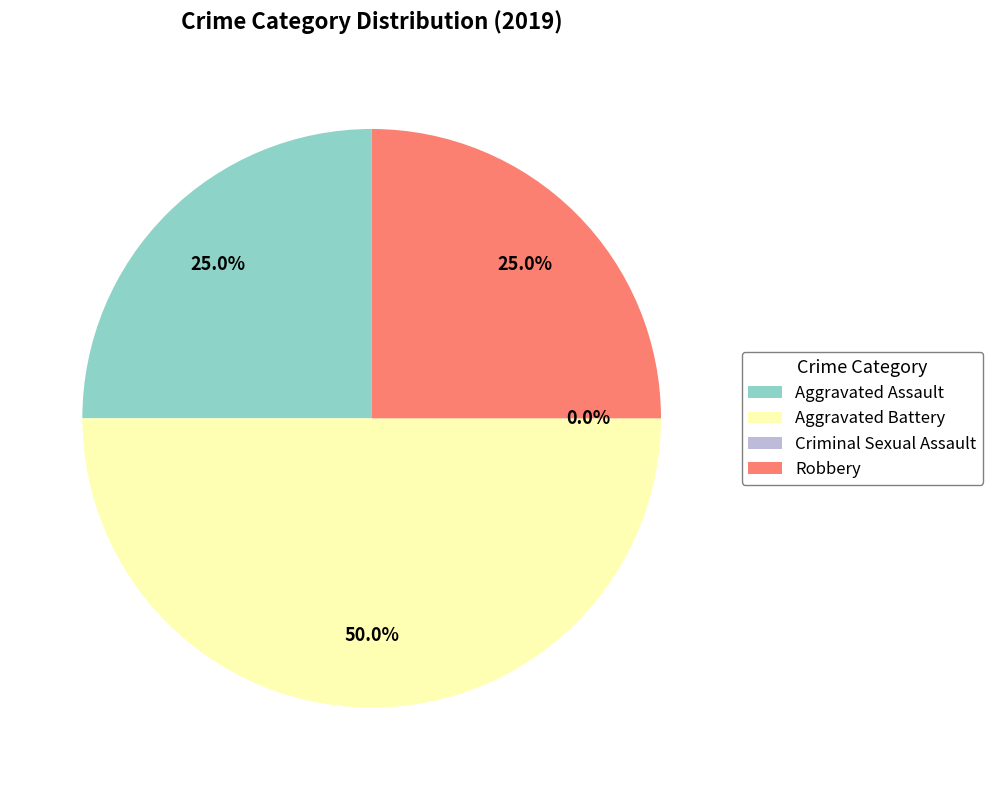

To the nearest percent, what is the average slice percentage?

25%